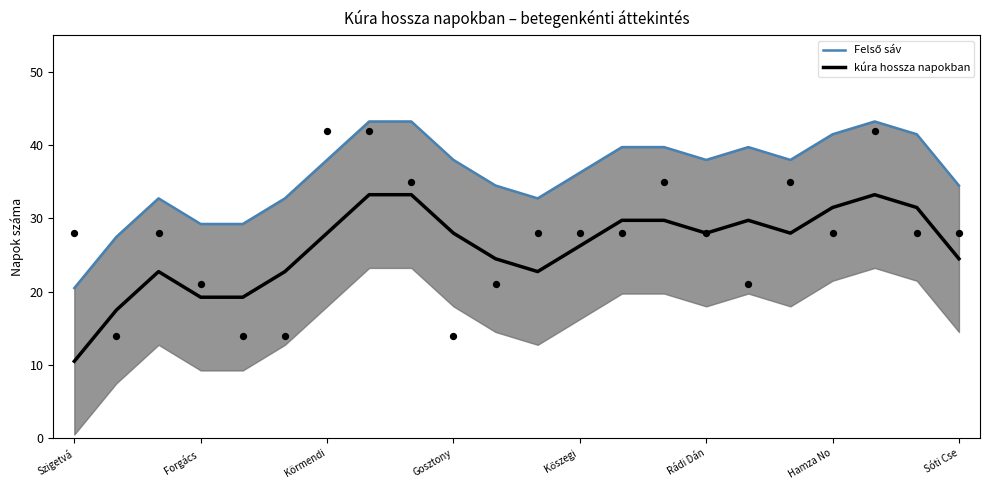

Which series reaches the maximum Y coordinate?

Felső sáv